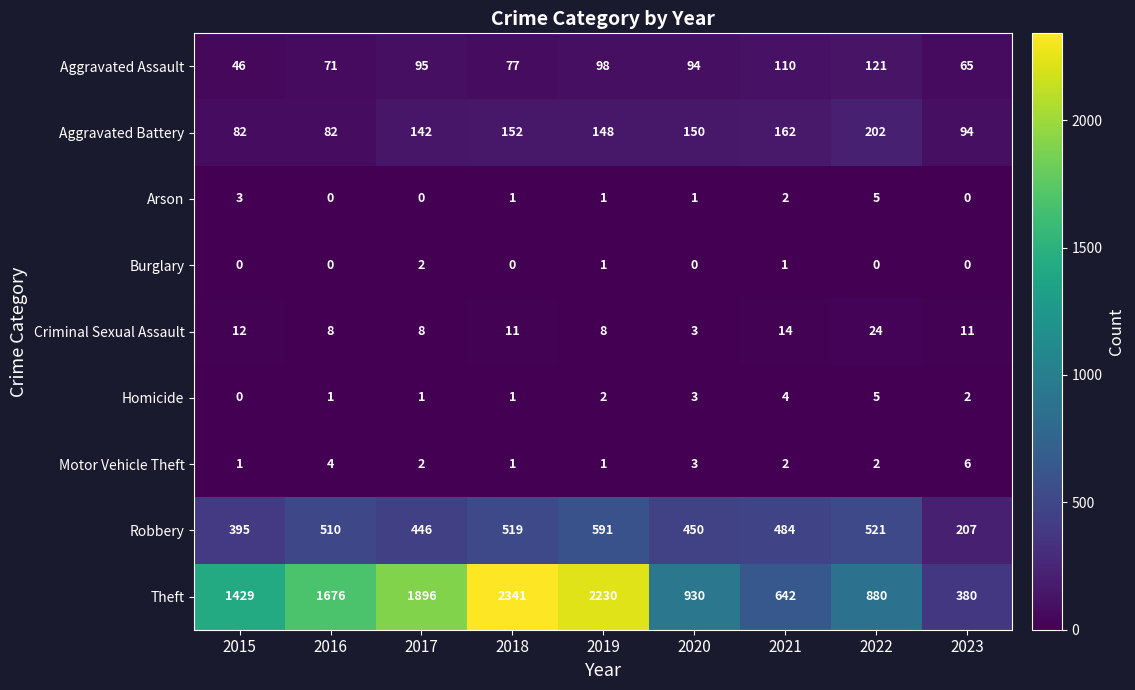

The value of Aggravated Battery at 2016 is 82. True or false?

True